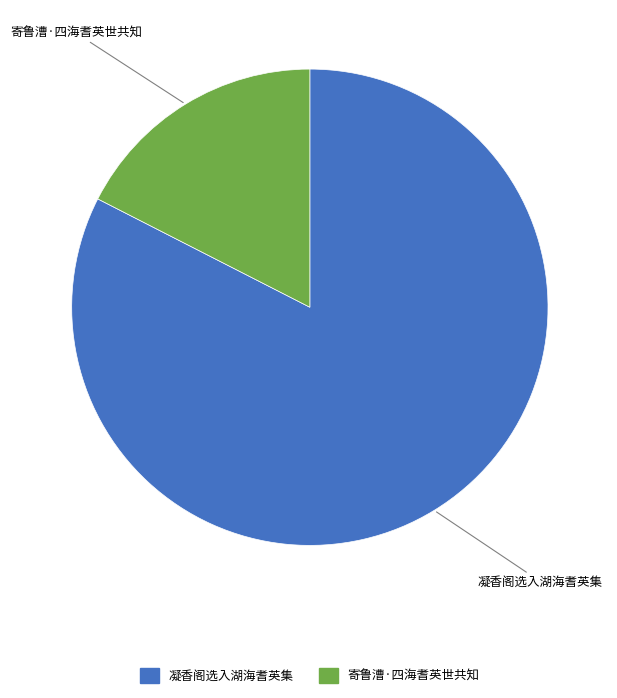

Is 凝香阁选入湖海耆英集 the majority of the pie?

Yes